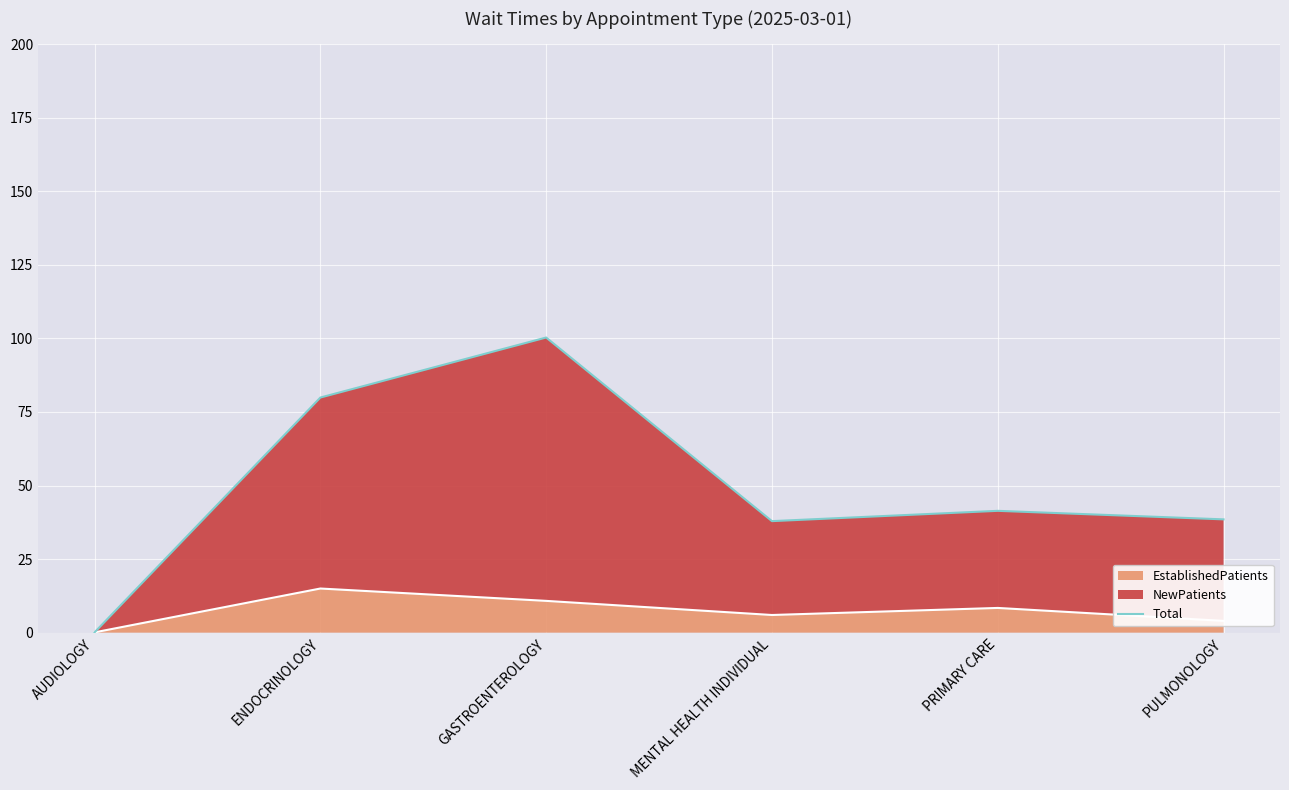

Where does the data first go above 41?

ENDOCRINOLOGY